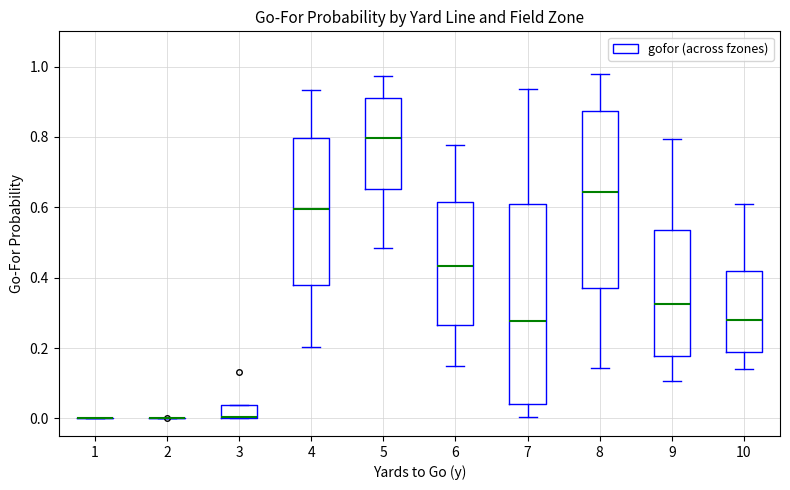

Which box is the tallest, from its lower edge to its upper edge?

7